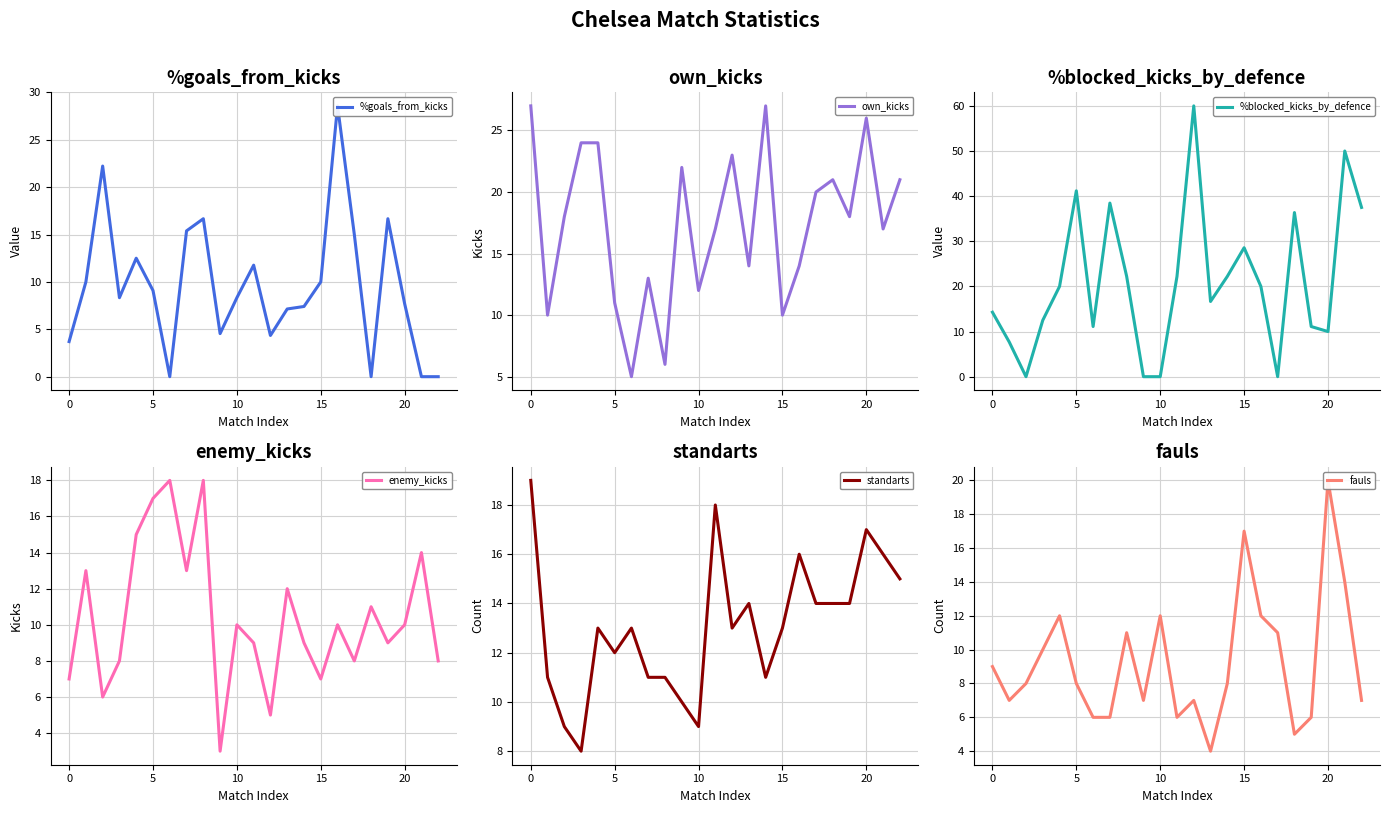

What is the highest value of the standarts series?

19